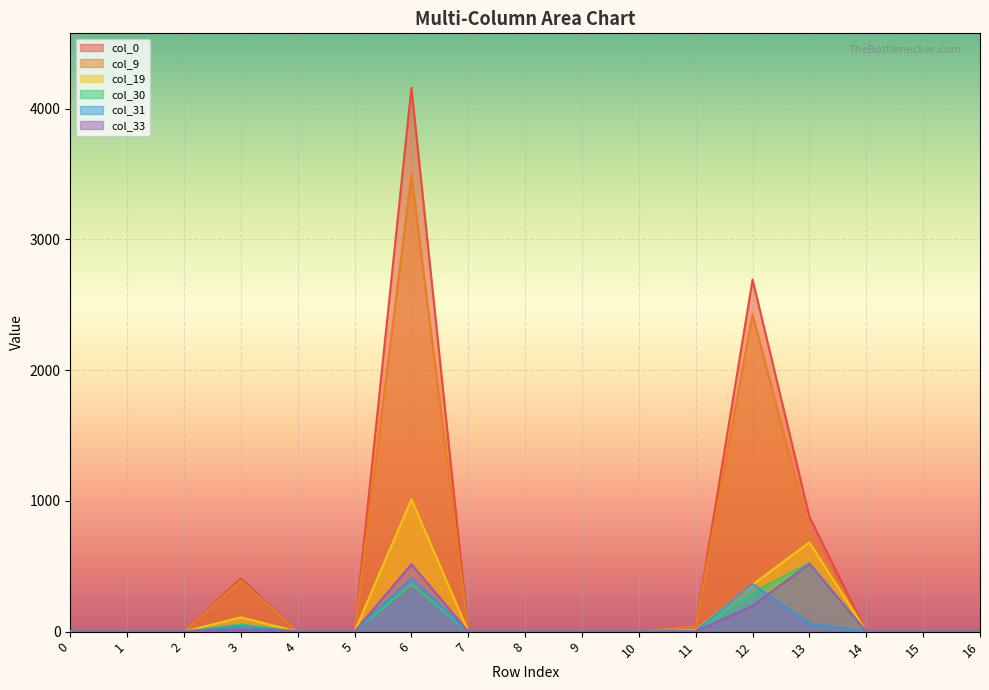

True or false: col_19 and col_30 intersect in this chart.

False